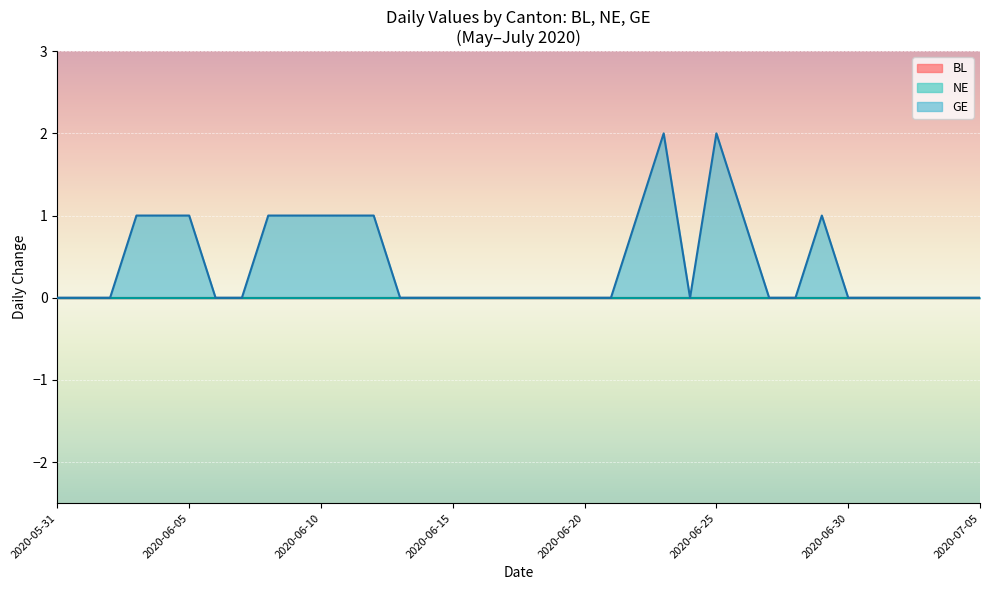

True or false: NE and GE cross at least once.

False